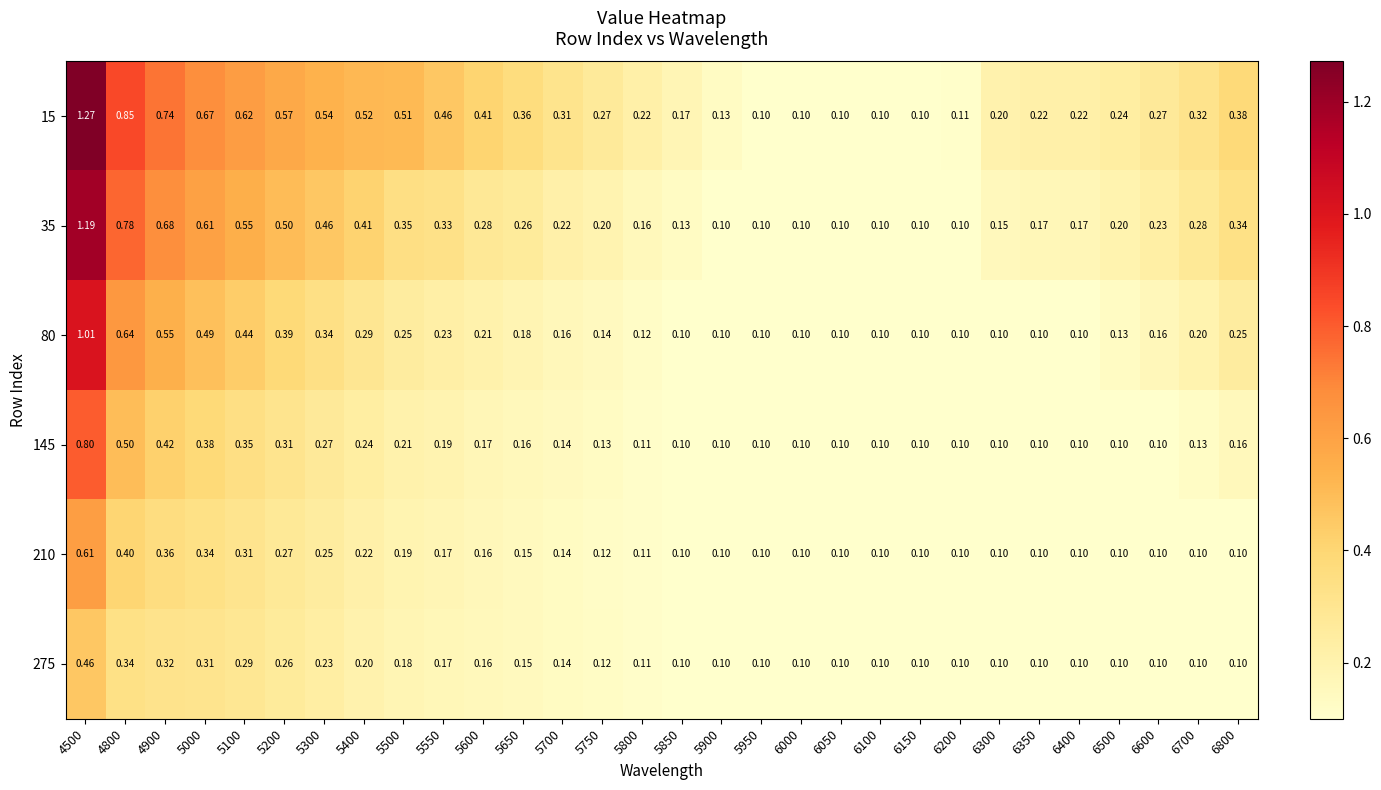

Is the value of 35 at 5750 greater than the value of 275 at 6300?

Yes